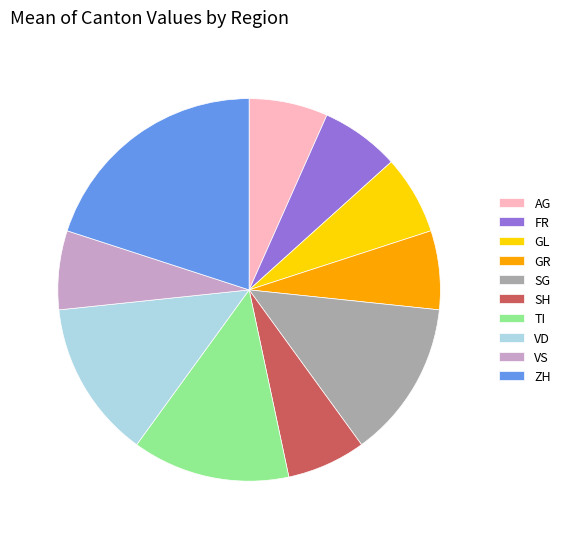

Do VS and ZH together represent more than half of the pie?

No